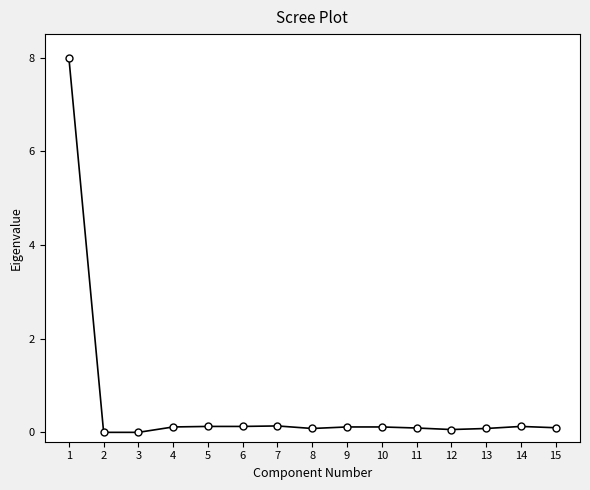

The chart shows a value of 0.1 at 10. True or false?

True